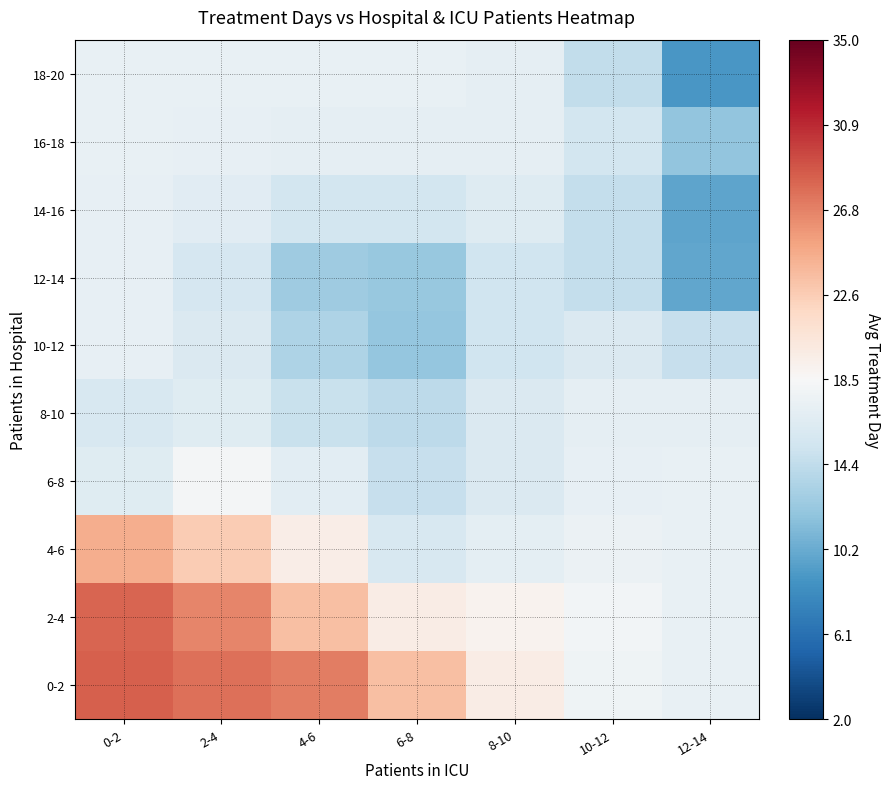

Reading left to right, extract all data points from this chart.

0-2: 0-2=28.4	2-4=27.6	4-6=27.0	6-8=23.5	8-10=19.8	10-12=17.8	12-14=17.3
2-4: 0-2=28.1	2-4=26.5	4-6=23.5	6-8=19.7	8-10=19.1	10-12=18.1	12-14=17.3
4-6: 0-2=24.5	2-4=22.7	4-6=19.6	6-8=15.9	8-10=16.9	10-12=17.5	12-14=17.3
6-8: 0-2=16.5	2-4=18.2	4-6=16.8	6-8=14.7	8-10=16.1	10-12=17.1	12-14=17.2
8-10: 0-2=15.9	2-4=16.5	4-6=14.8	6-8=14.2	8-10=16.1	10-12=17.0	12-14=17.0
10-12: 0-2=17.1	2-4=16.2	4-6=13.4	6-8=12.2	8-10=15.2	10-12=16.2	12-14=14.7
12-14: 0-2=17.1	2-4=15.8	4-6=12.7	6-8=12.2	8-10=15.2	10-12=14.5	12-14=9.9
14-16: 0-2=17.2	2-4=16.6	4-6=15.4	6-8=15.5	8-10=16.4	10-12=14.6	12-14=9.8
16-18: 0-2=17.2	2-4=17.2	4-6=17.1	6-8=17.1	8-10=17.0	10-12=15.4	12-14=12.0
18-20: 0-2=17.2	2-4=17.2	4-6=17.2	6-8=17.2	8-10=17.0	10-12=14.4	12-14=9.0